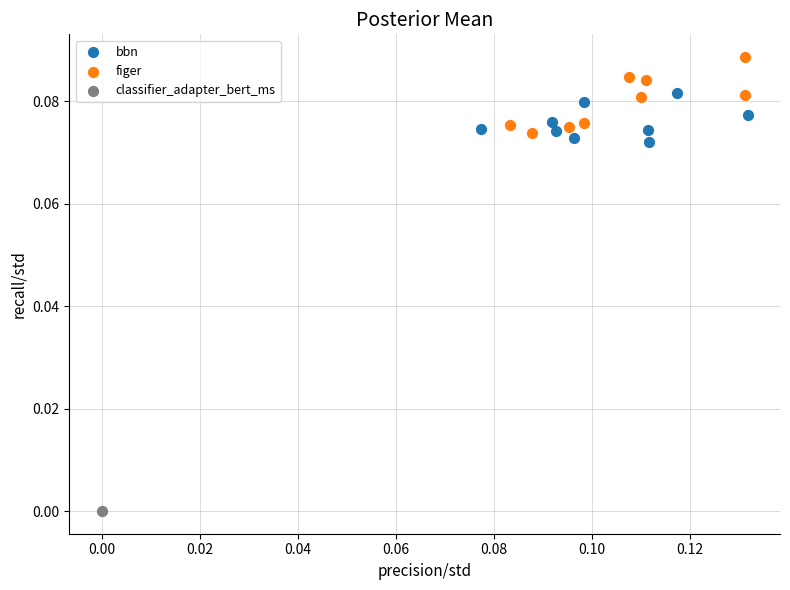

Which series contains the lowest Y value?

classifier_adapter_bert_ms